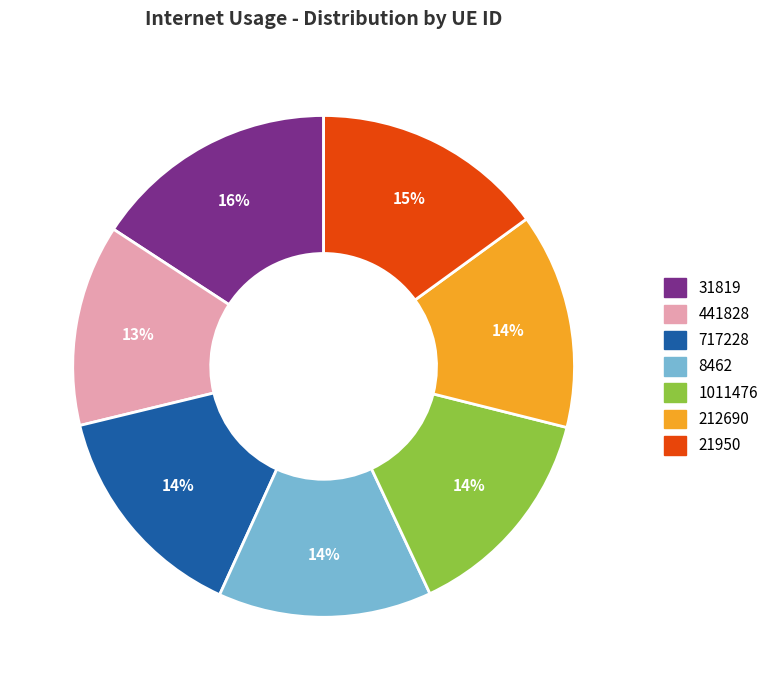

To the nearest percent, what percentage of the pie is 717228?

14%